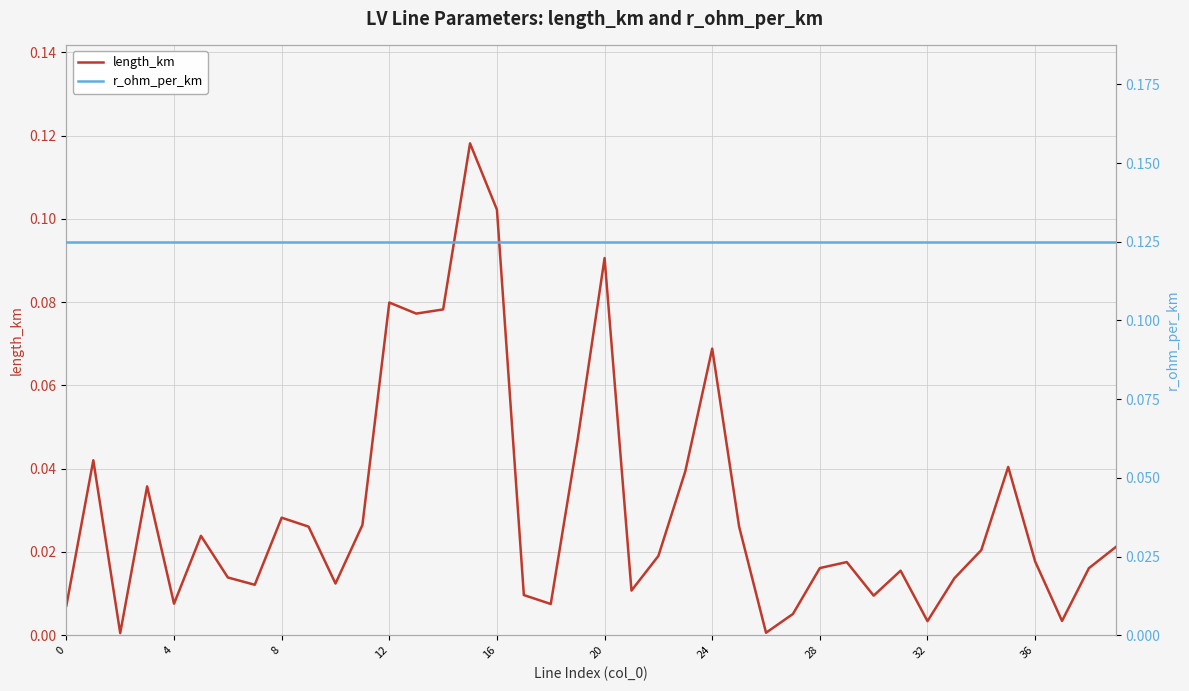

Which series has the widest spread of values?

length_km